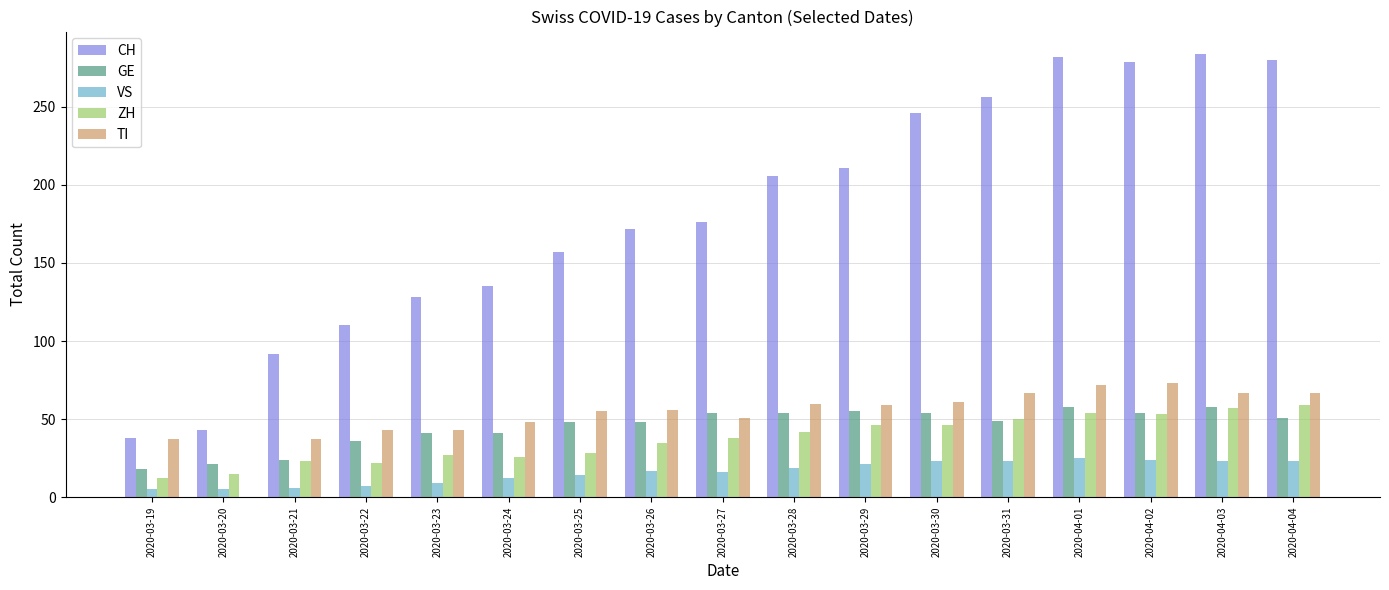

What is the sum of the VS values at 2020-03-26 and 2020-03-29?

38